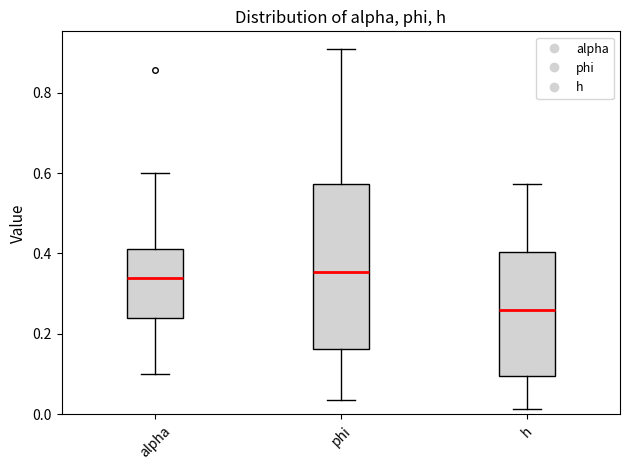

Comparing the boxes themselves (not the whiskers), which one is the tallest?

phi